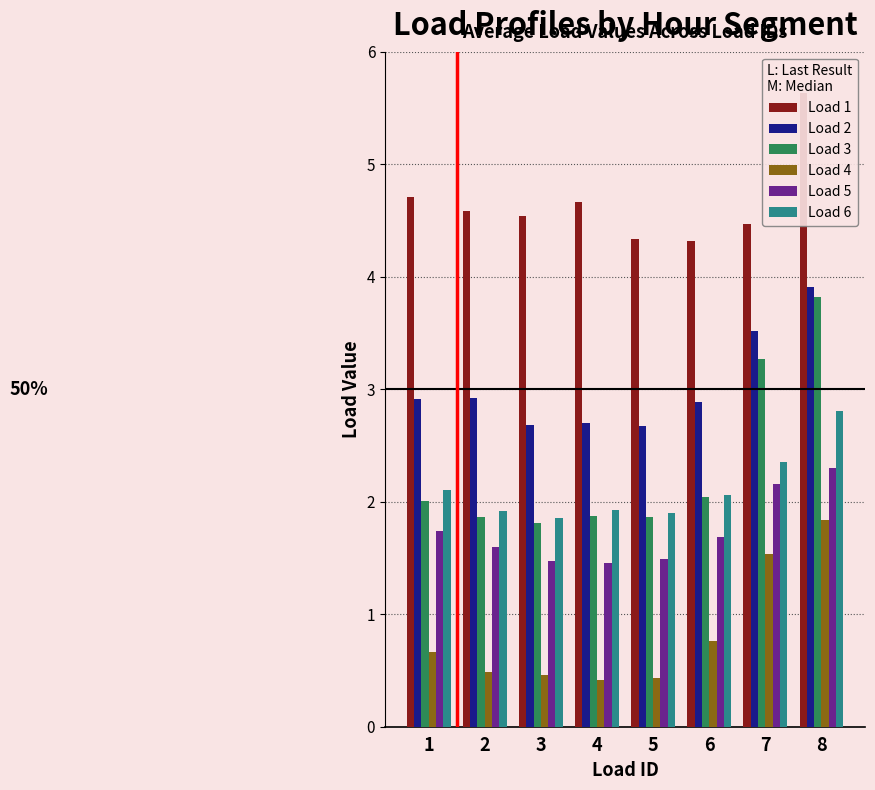

Reading left to right, list all the values displayed in this chart.

Load 1: 1=4.7	2=4.6	3=4.5	4=4.7	5=4.3	6=4.3	7=4.5	8=5.6
Load 2: 1=2.9	2=2.9	3=2.7	4=2.7	5=2.7	6=2.9	7=3.5	8=3.9
Load 3: 1=2.0	2=1.9	3=1.8	4=1.9	5=1.9	6=2.0	7=3.3	8=3.8
Load 4: 1=0.7	2=0.5	3=0.5	4=0.4	5=0.4	6=0.8	7=1.5	8=1.8
Load 5: 1=1.7	2=1.6	3=1.5	4=1.5	5=1.5	6=1.7	7=2.2	8=2.3
Load 6: 1=2.1	2=1.9	3=1.9	4=1.9	5=1.9	6=2.1	7=2.4	8=2.8